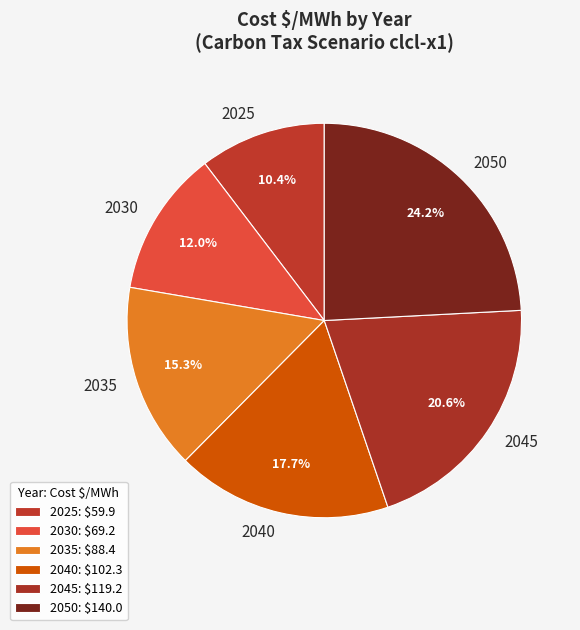

How much of the chart is everything except 2045?

79.4%